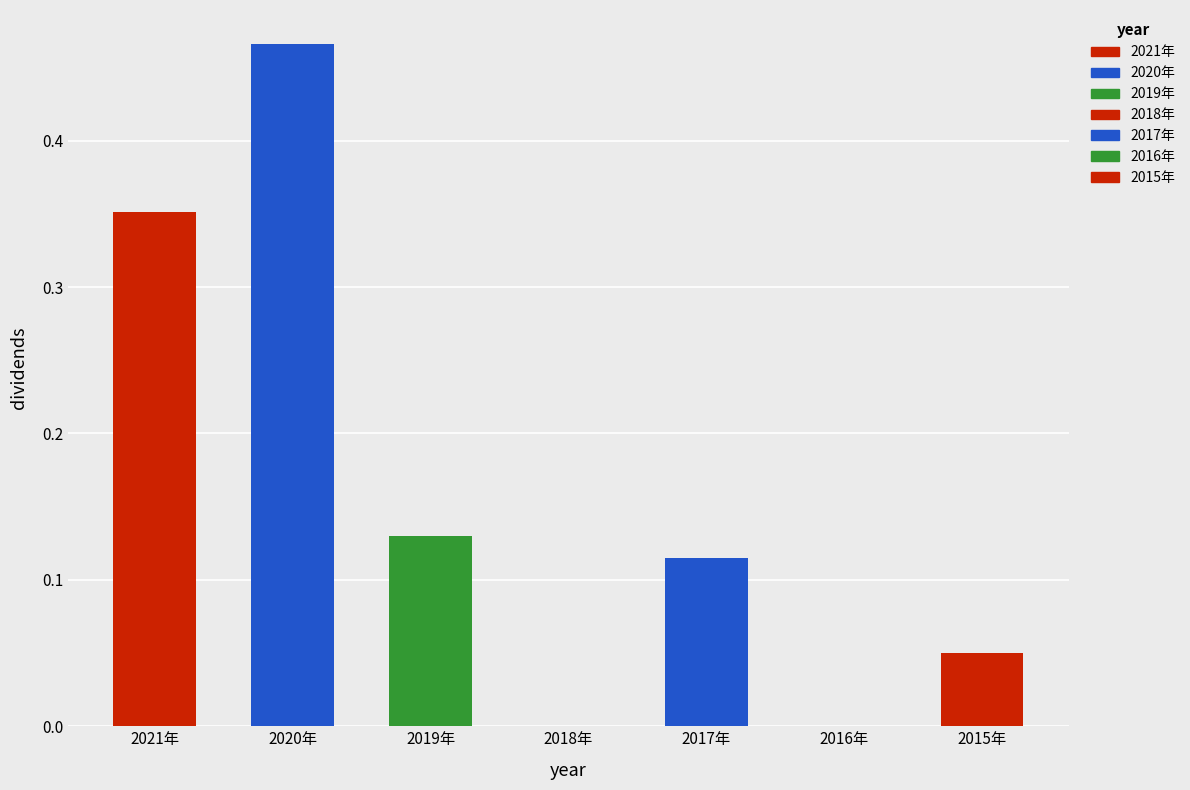

How many values are between 0 and 1?

7